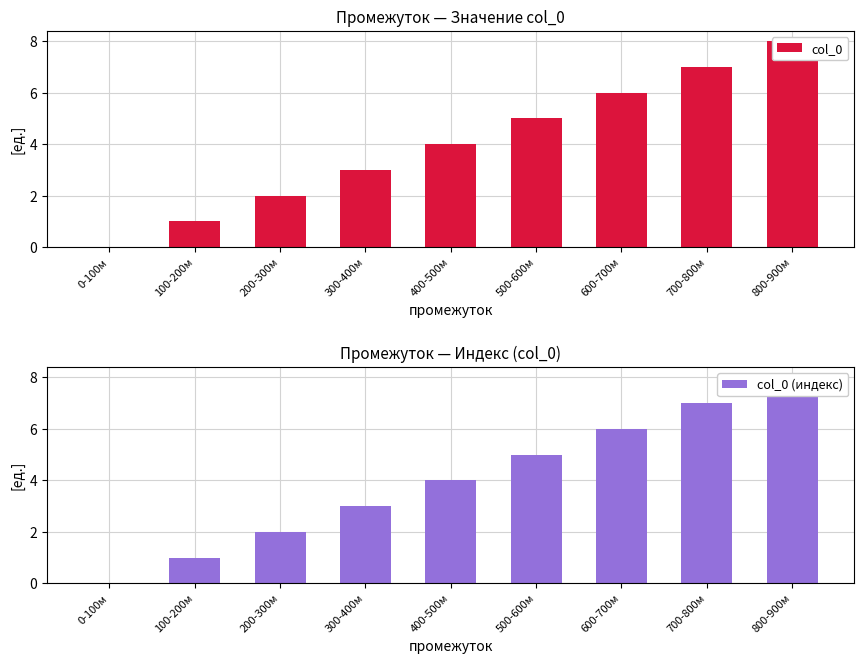

What is the total value across all series at 800-900м?

16